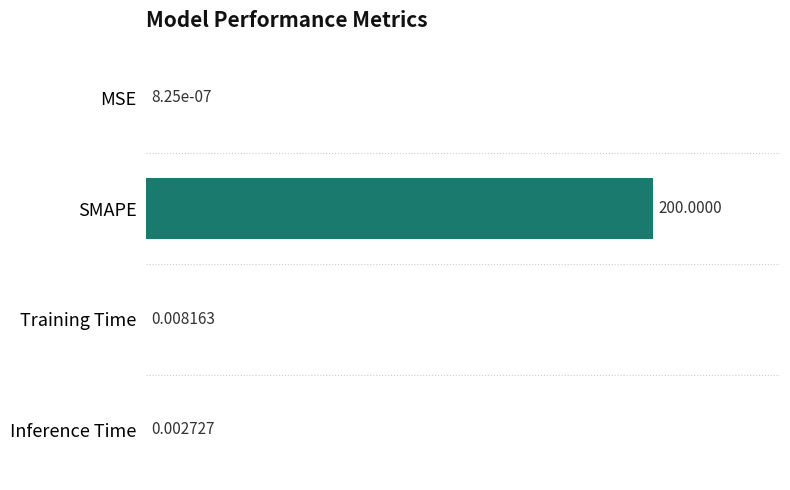

Which has a higher value, Training Time or MSE?

Training Time